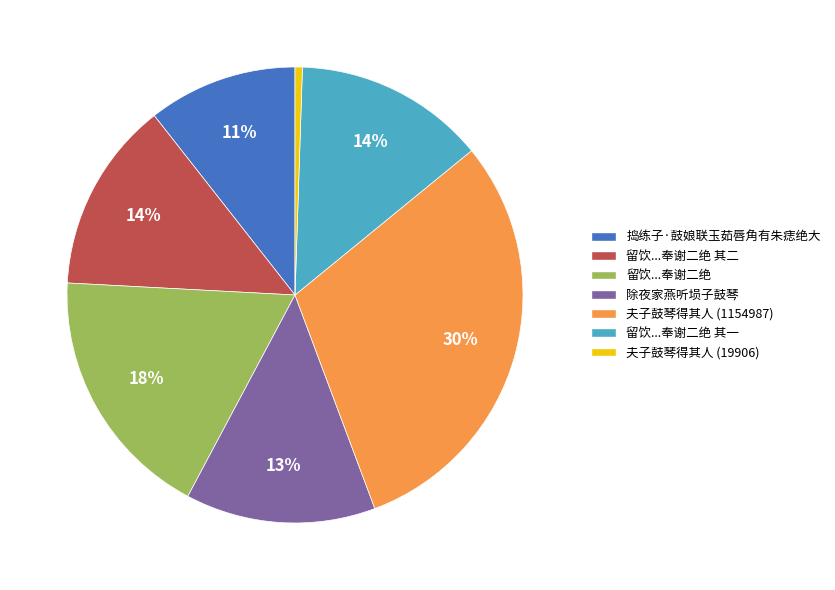

To the nearest percent, what is the average slice percentage?

14%